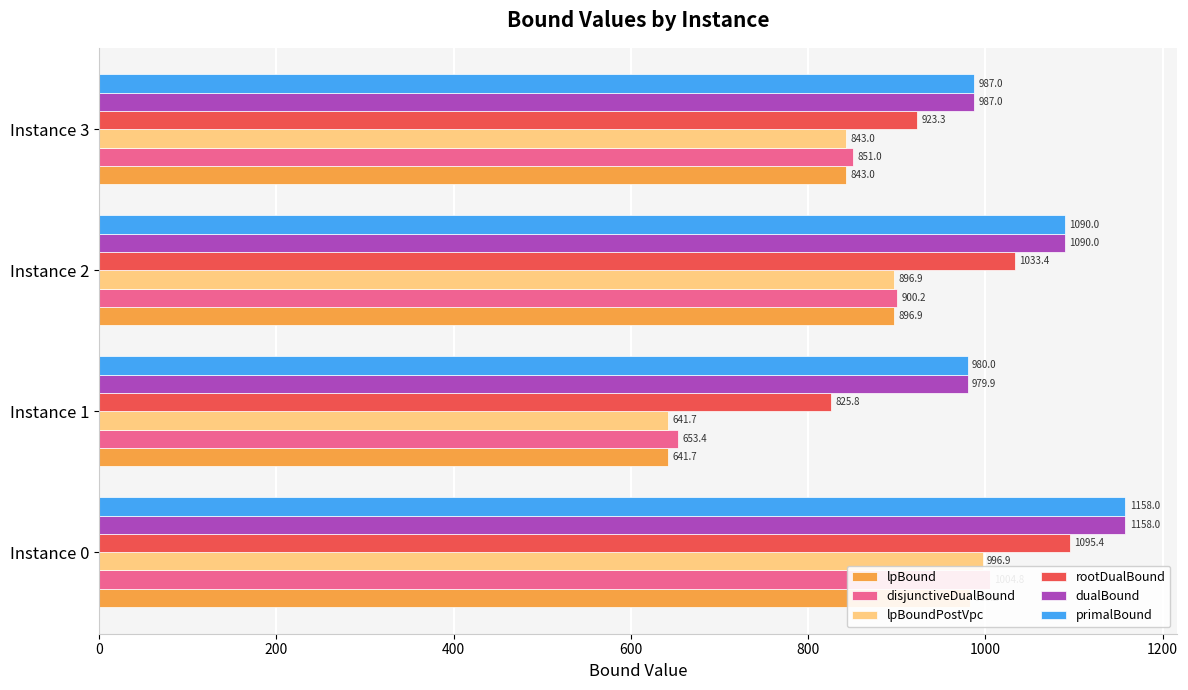

Reading left to right, what are all the values shown in this chart?

lpBound: 983.2	641.7	896.9	843.0
disjunctiveDualBound: 1004.8	653.4	900.2	851.0
lpBoundPostVpc: 996.9	641.7	896.9	843.0
rootDualBound: 1095.4	825.8	1033.4	923.3
dualBound: 1158.0	979.9	1090.0	987.0
primalBound: 1158.0	980.0	1090.0	987.0